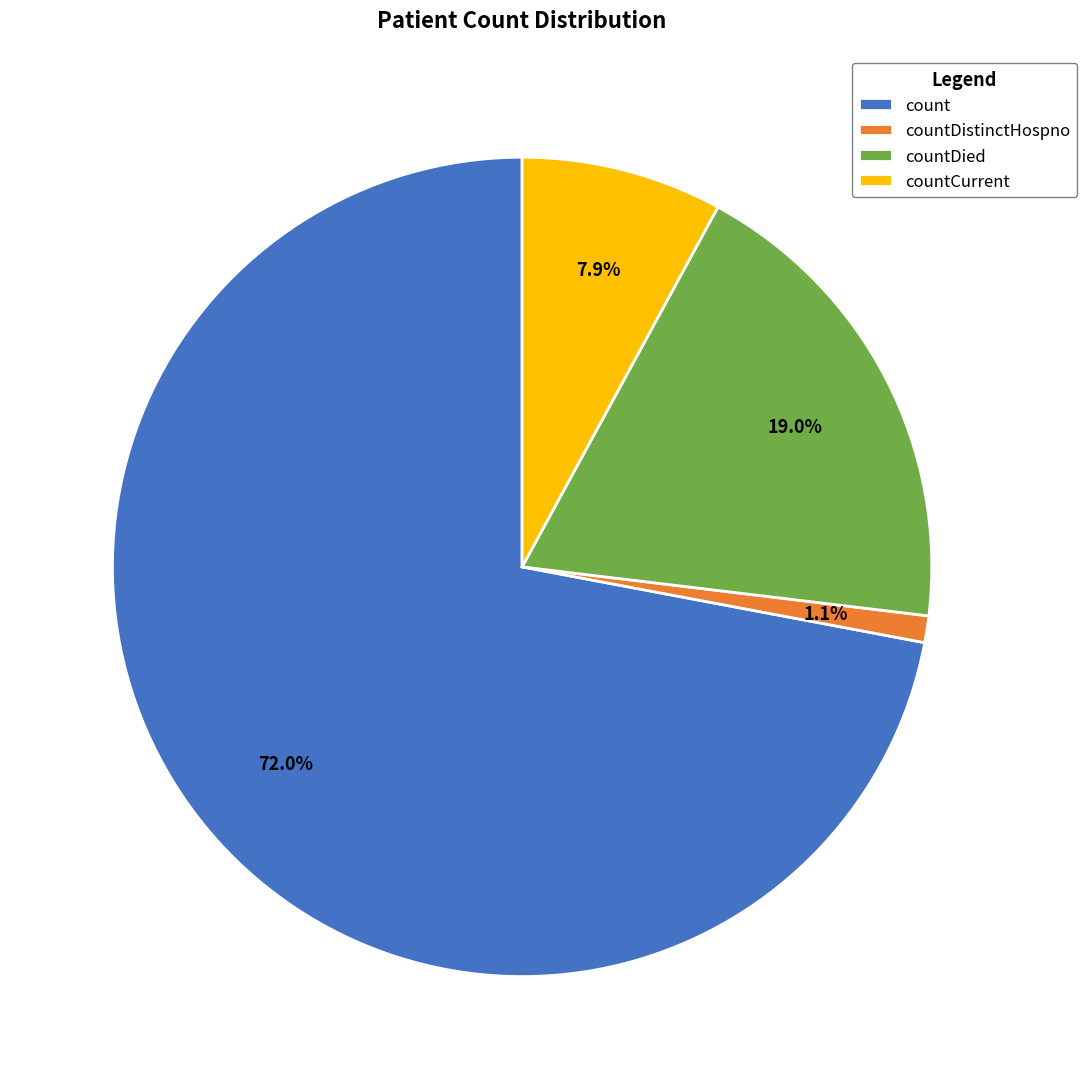

Which category accounts for the majority?

count